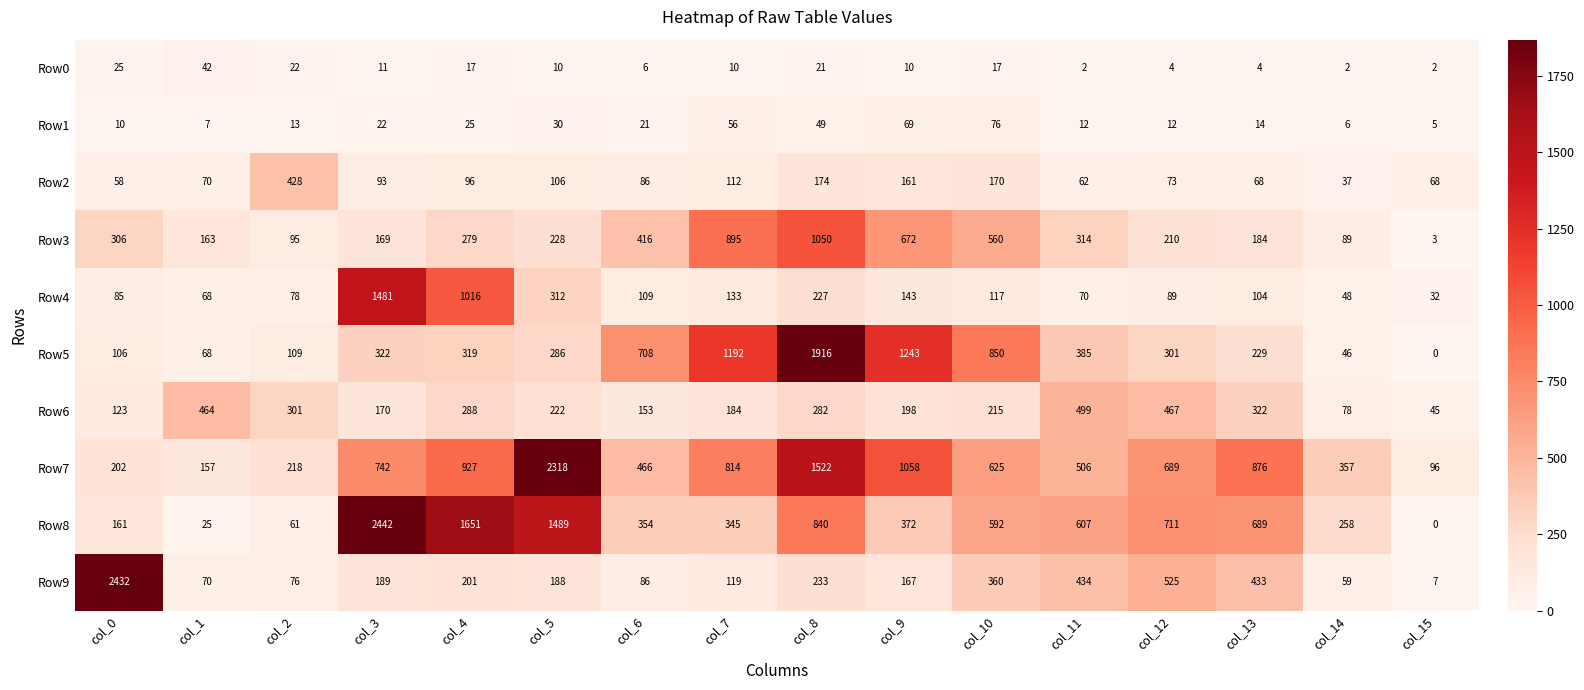

Which category has the lowest value in the Row6 series?

col_15